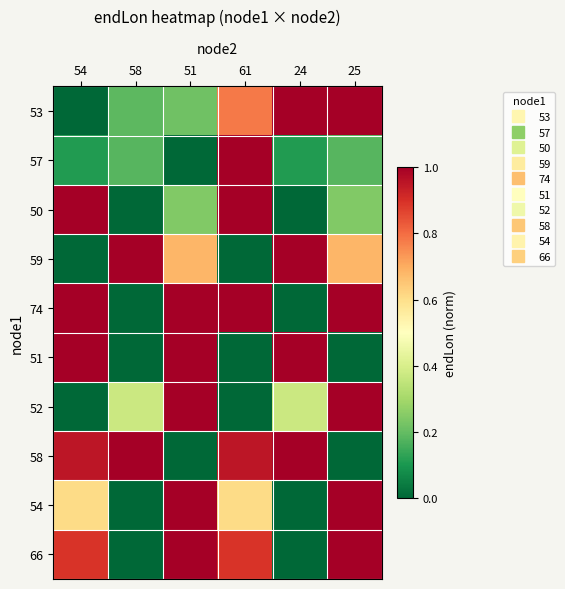

Which series has the largest total across all categories?

74